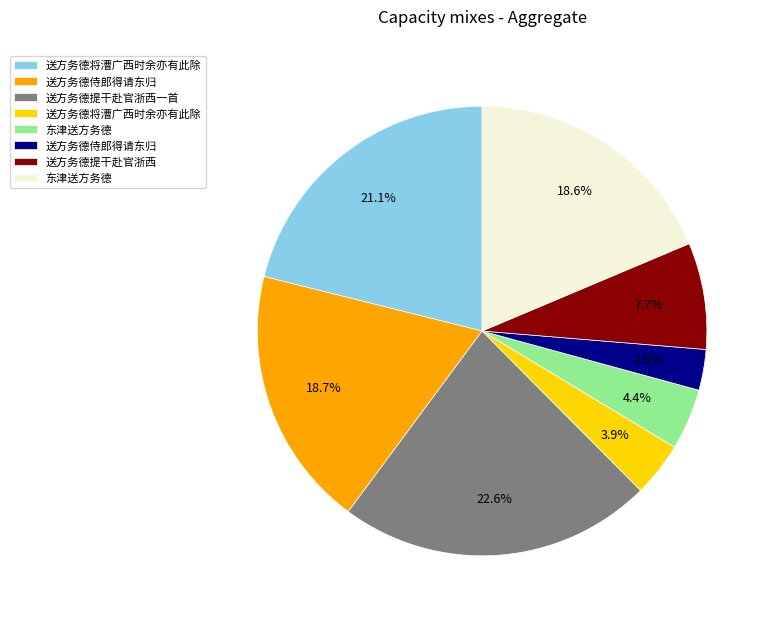

Is there any slice that represents more than half of the pie?

No